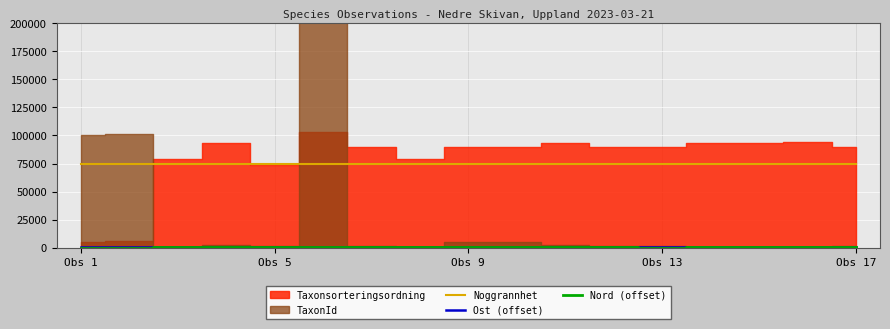

The value of Nord (offset) at 10 is 440. True or false?

True